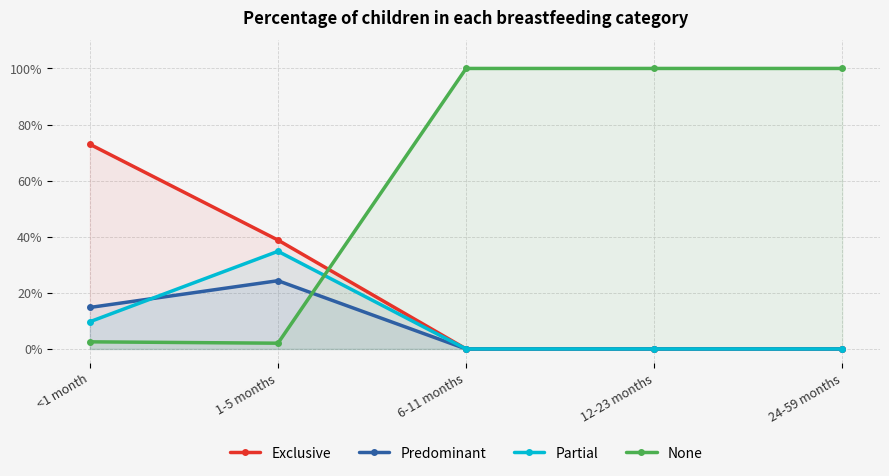

Is it true that Partial equals 0.2 at 1-5 months?

False